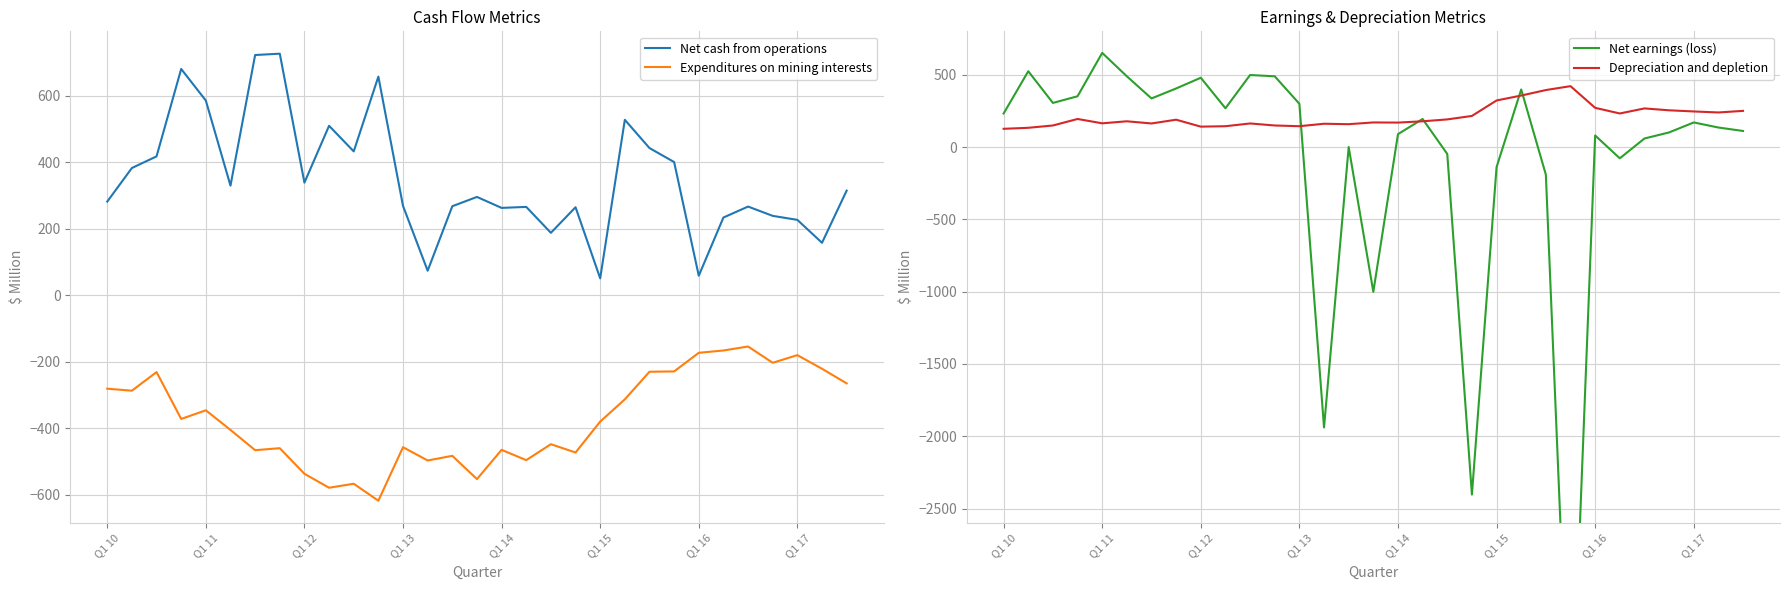

True or false: Net cash from operations has a value of 49 at Q1 17.

False